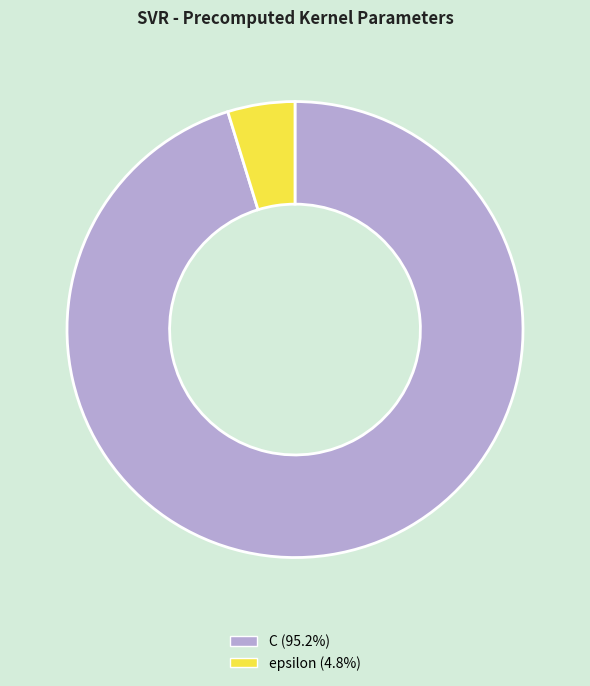

Rank the categories by value from lowest to highest.

epsilon, C